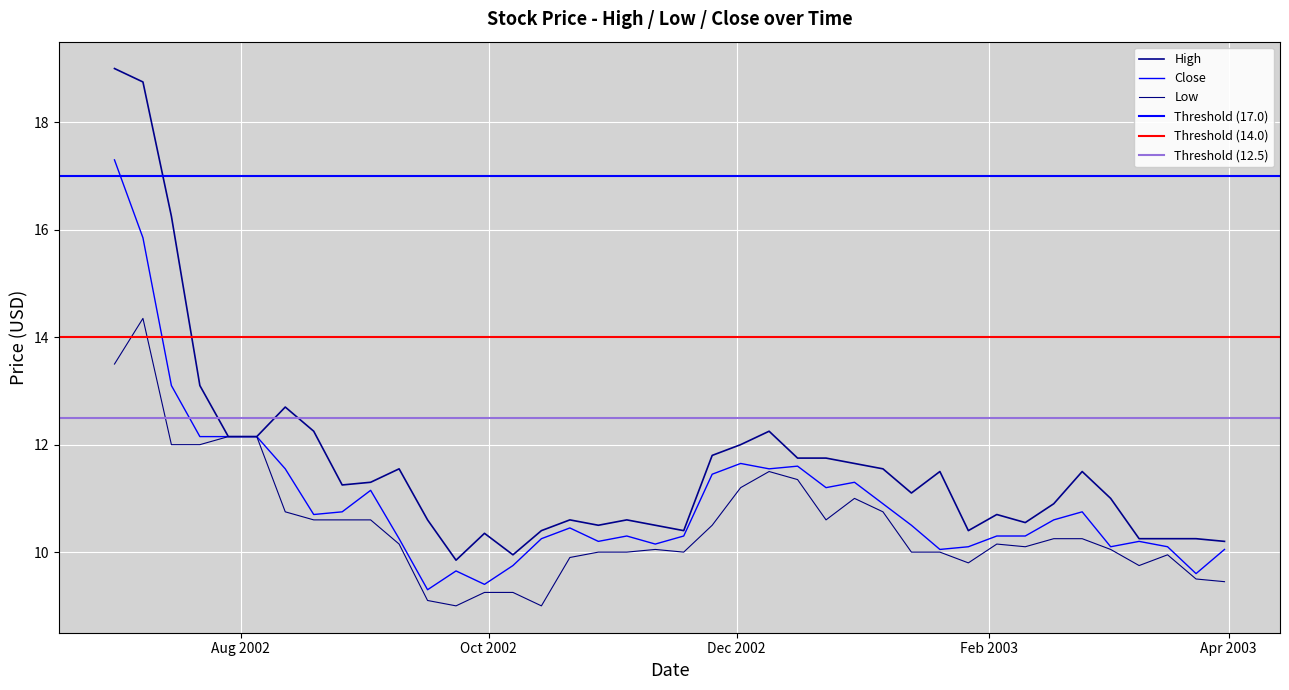

What is the sum of the Close values at 2003-03-24 and 2002-07-22?

21.7